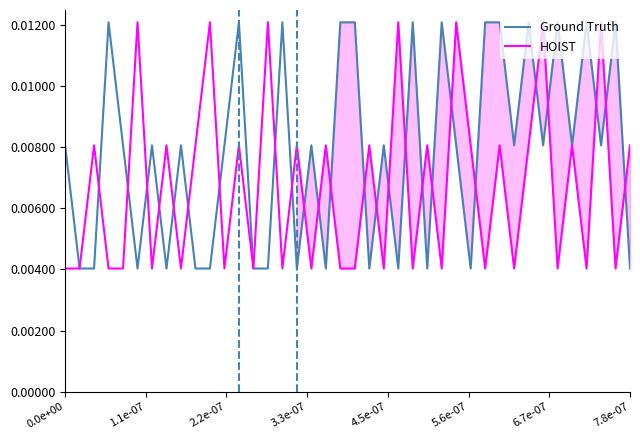

Where is HOIST nearest to the value 0?

0.0e+00